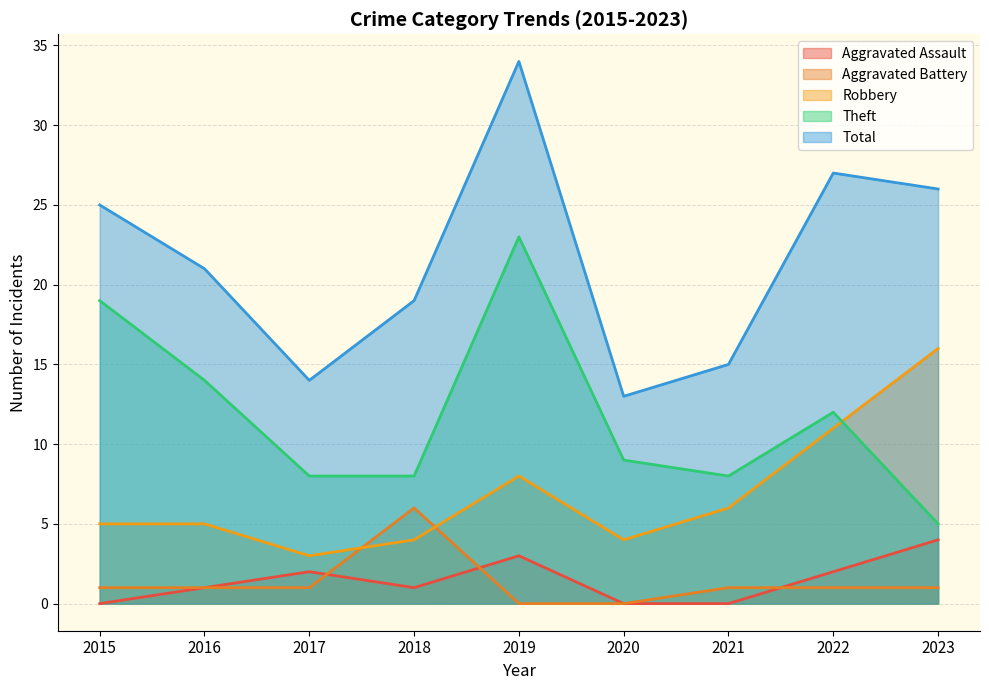

True or false: Aggravated Battery has more than 2 points higher than both neighbors.

False